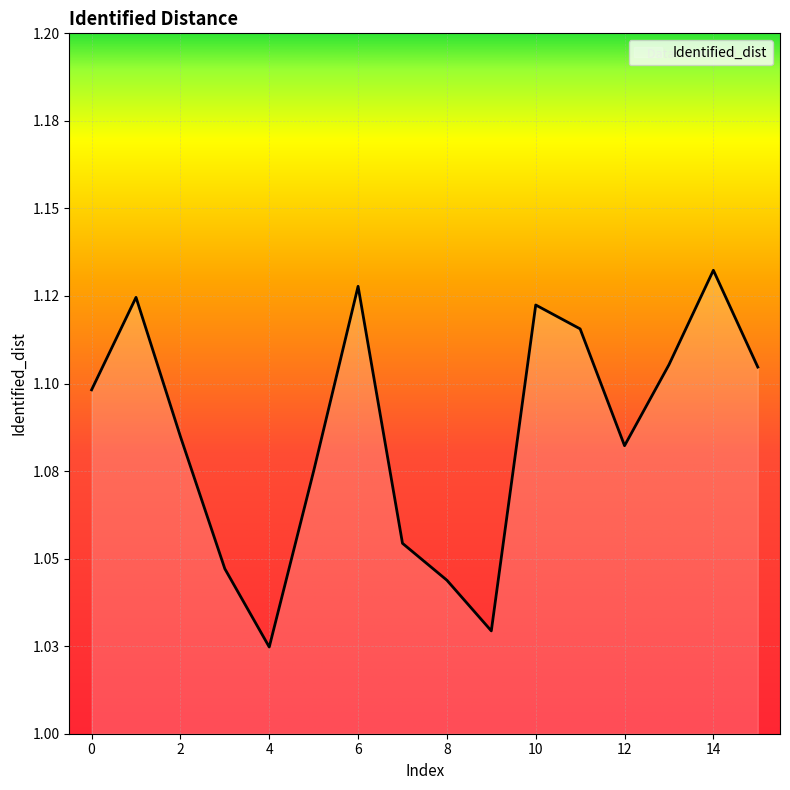

Reading left to right, extract all data points from this chart.

1.1	1.1	1.1	1.0	1.0	1.1	1.1	1.1	1.0	1.0	1.1	1.1	1.1	1.1	1.1	1.1